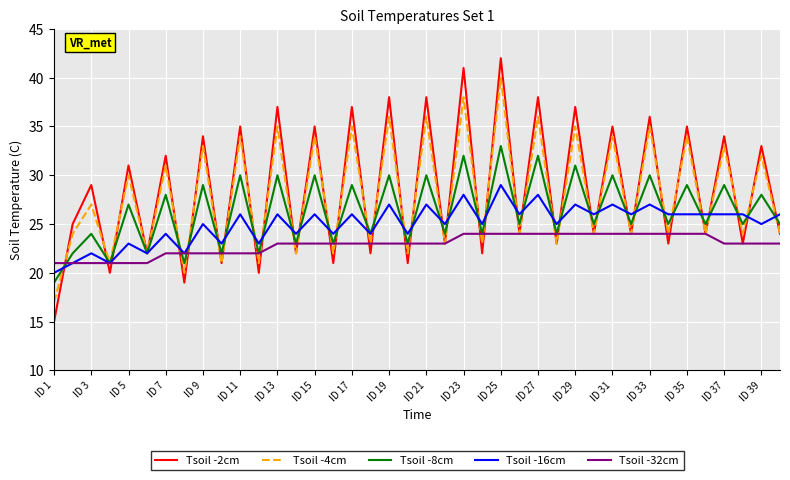

True or false: Tsoil -4cm and Tsoil -2cm intersect in this chart.

True